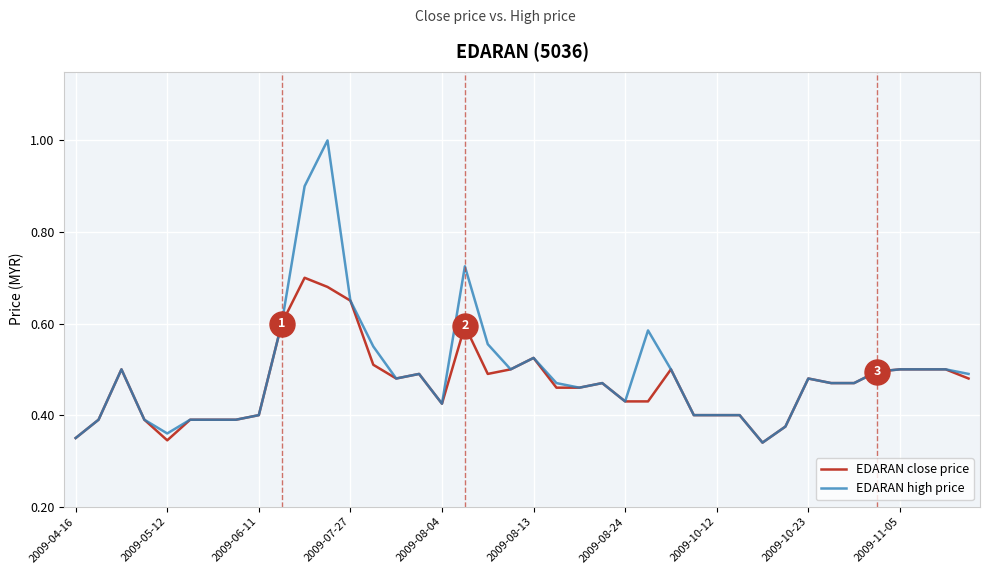

Is this an area chart (filled region under the line)?

No